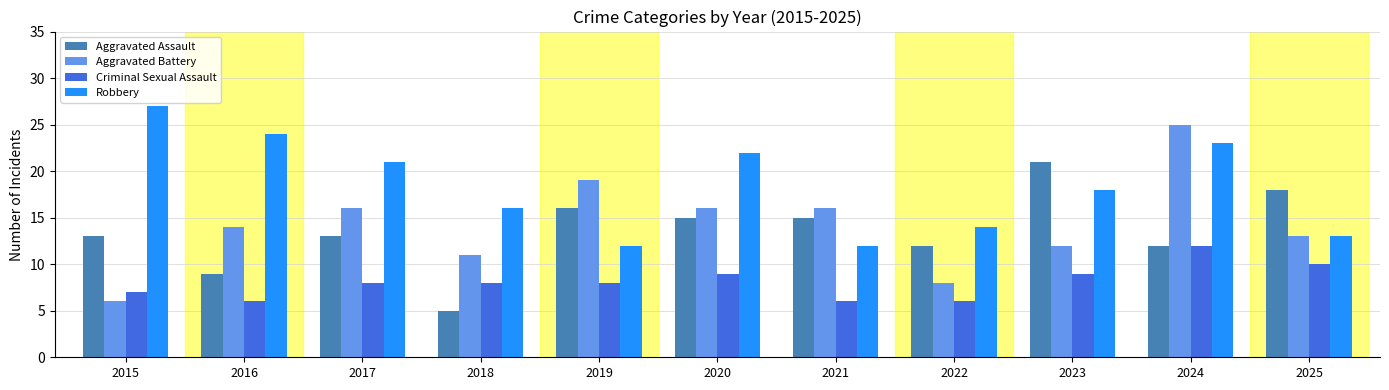

The value of Aggravated Assault at 2018 is 5. True or false?

True